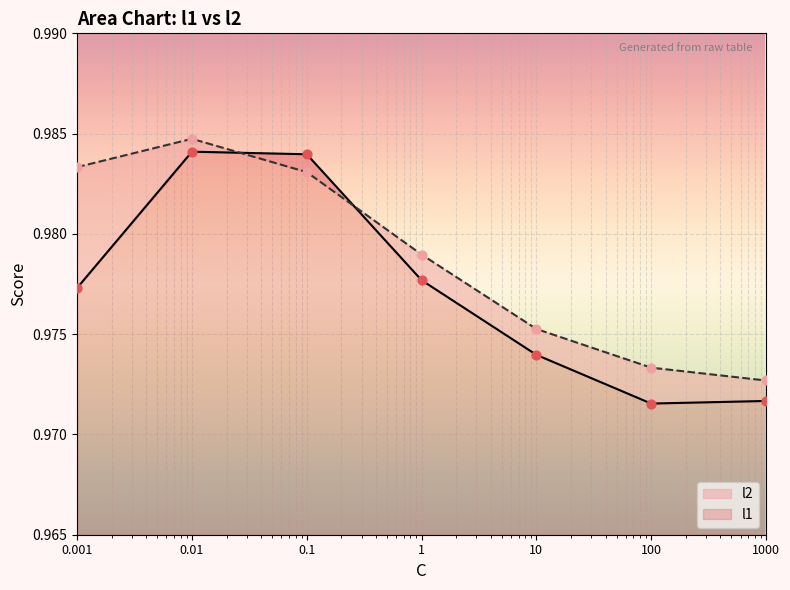

Which series has the largest total across all categories?

l2